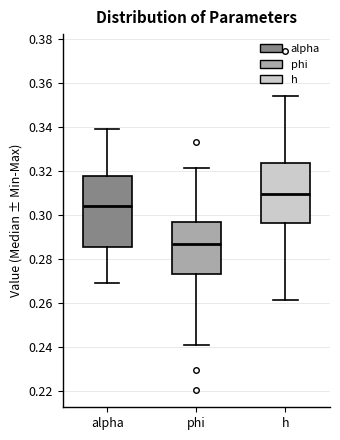

Comparing the boxes themselves (not the whiskers), which one is the tallest?

alpha